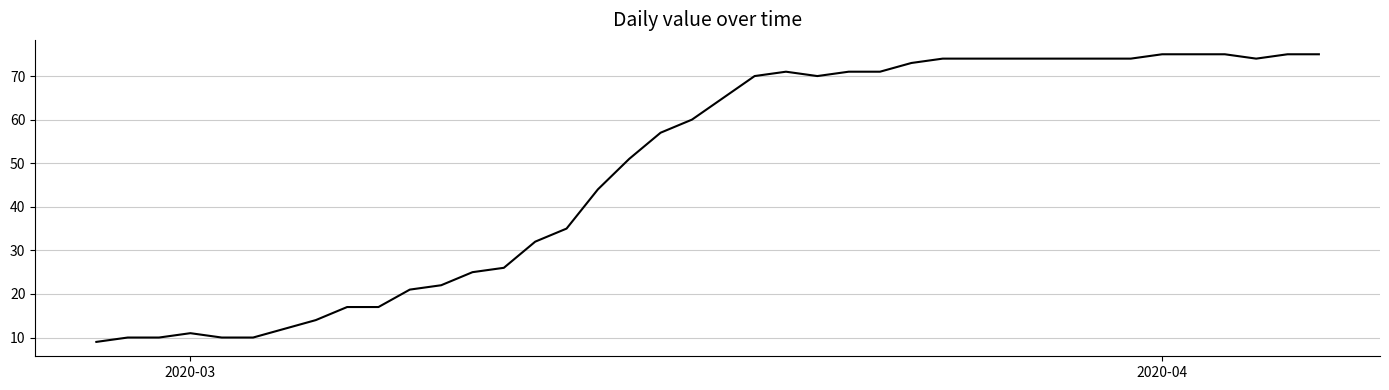

What is the greatest value displayed?

75